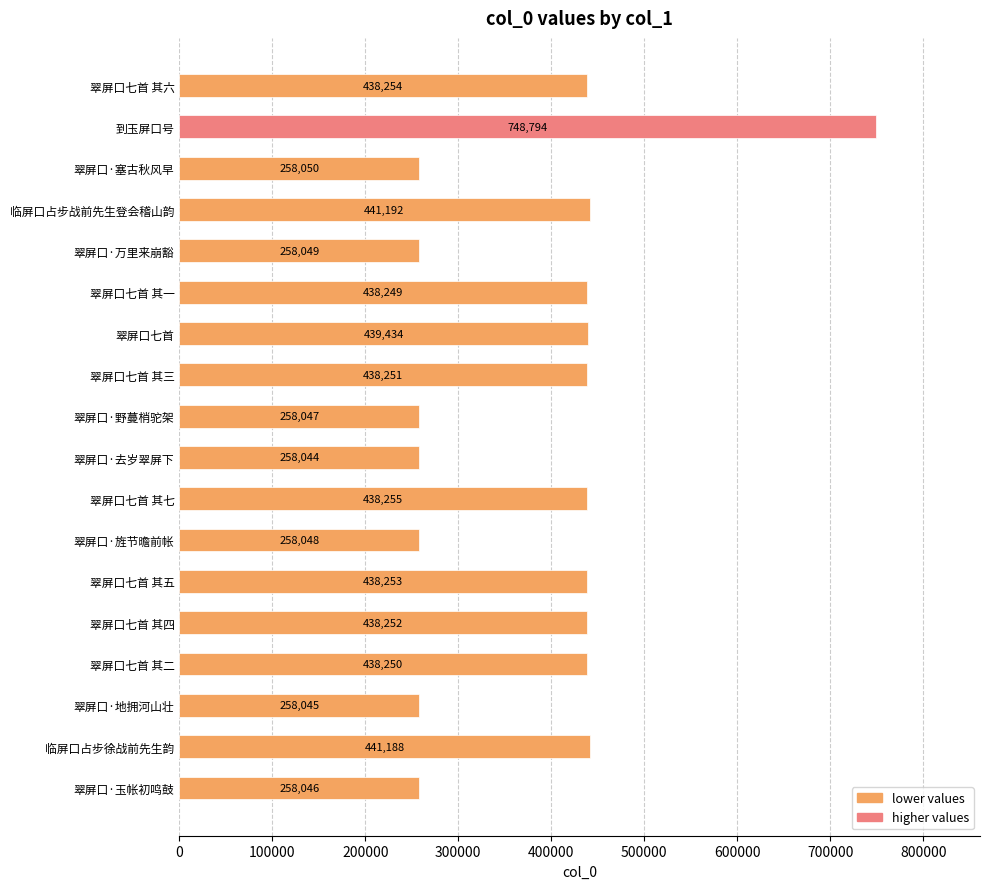

Rank the categories by value from highest to lowest.

到玉屏口号, 临屏口占步战前先生登会稽山韵, 临屏口占步徐战前先生韵, 翠屏口七首, 翠屏口七首 其七, 翠屏口七首 其六, 翠屏口七首 其五, 翠屏口七首 其四, 翠屏口七首 其三, 翠屏口七首 其二, 翠屏口七首 其一, 翠屏口·塞古秋风早, 翠屏口·万里来崩豁, 翠屏口·旌节曕前帐, 翠屏口·野蔓梢驼架, 翠屏口·玉帐初鸣鼓, 翠屏口·地拥河山壮, 翠屏口·去岁翠屏下